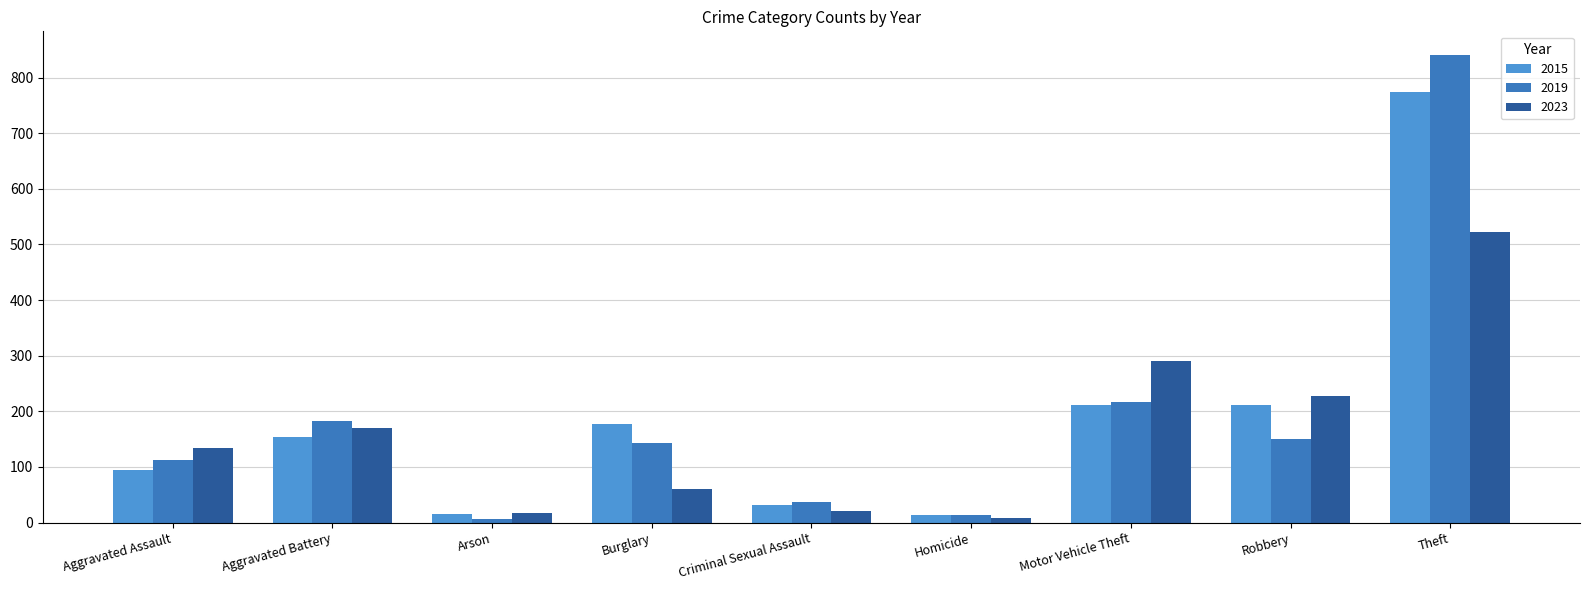

What is the maximum value for 2019?

841